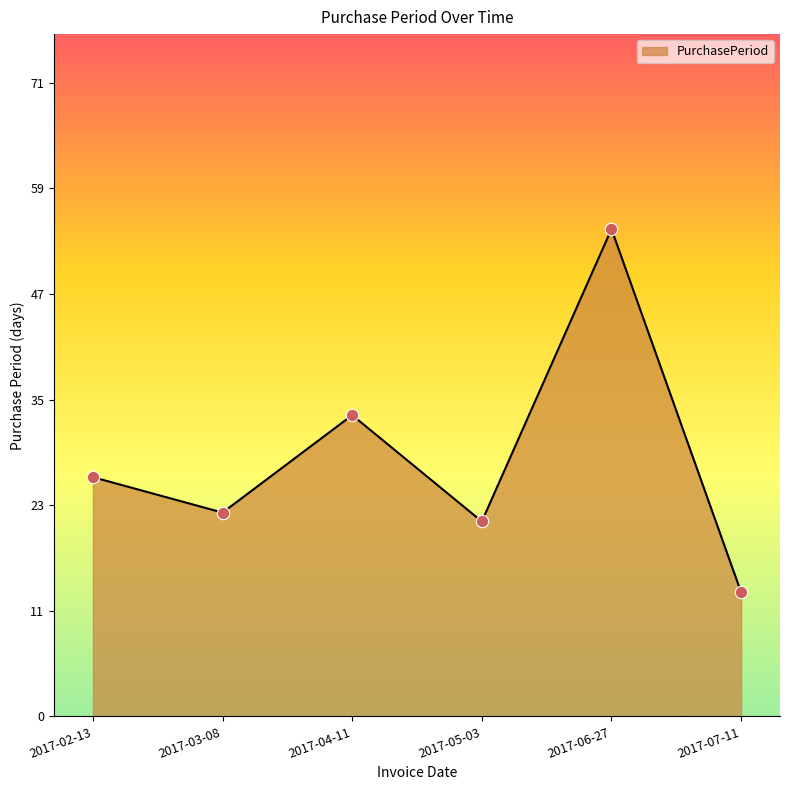

What is the ratio of the value at 2017-04-11 to the value at 2017-06-27?

0.6